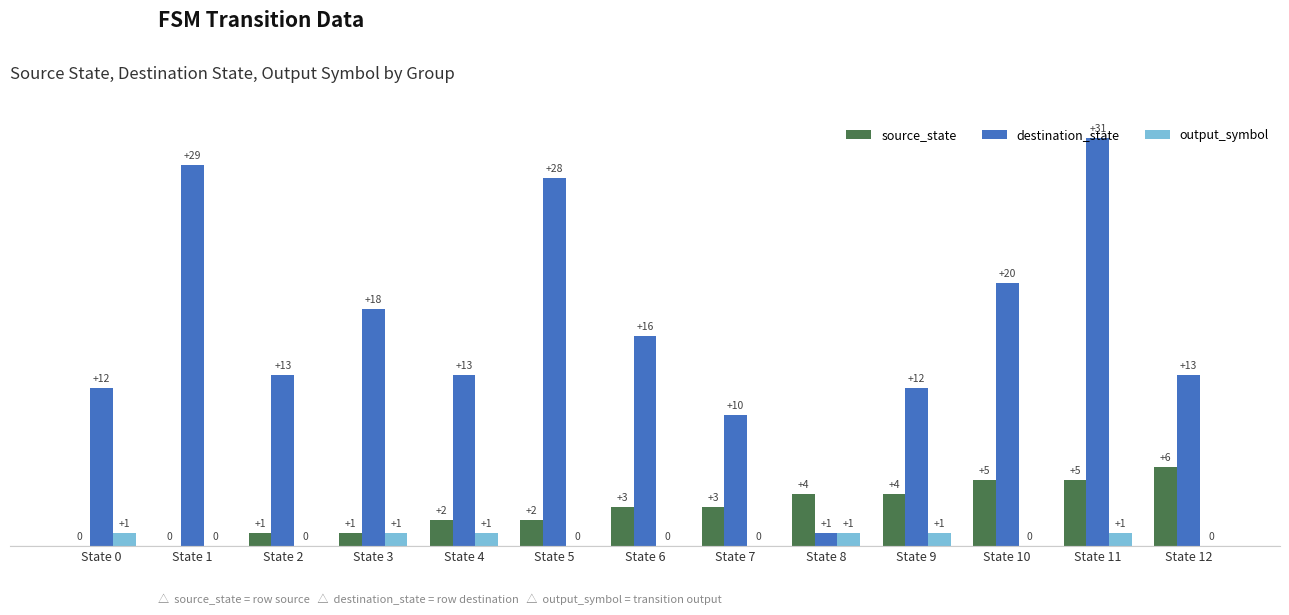

Between State 2 and State 9, which series saw the biggest shift?

source_state